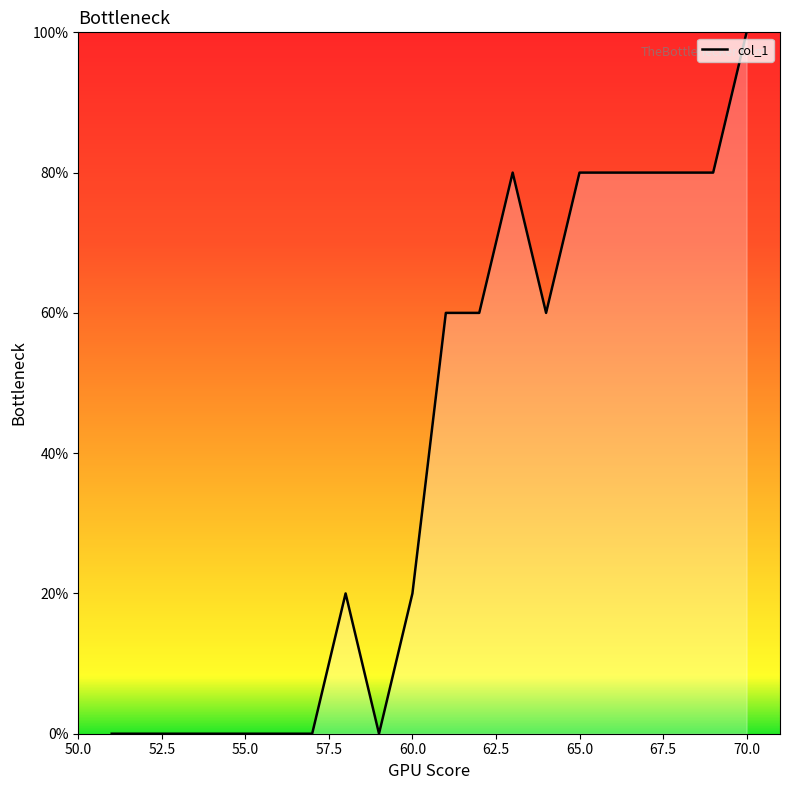

What is the difference between the maximum and minimum values?

100